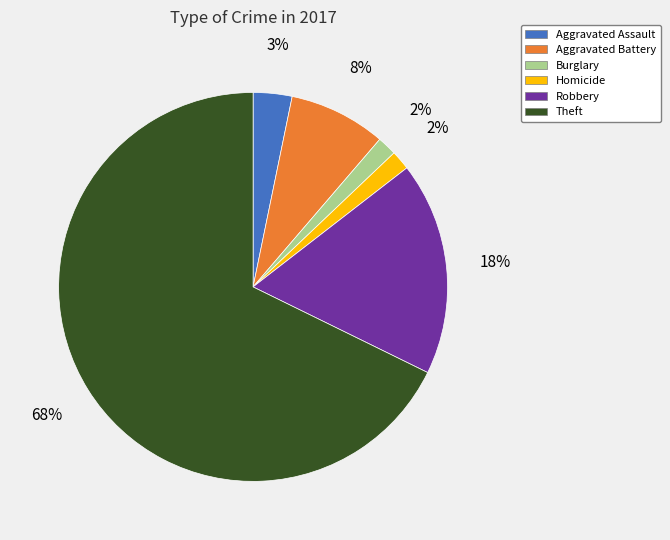

To the nearest percent, what is the average slice percentage?

17%